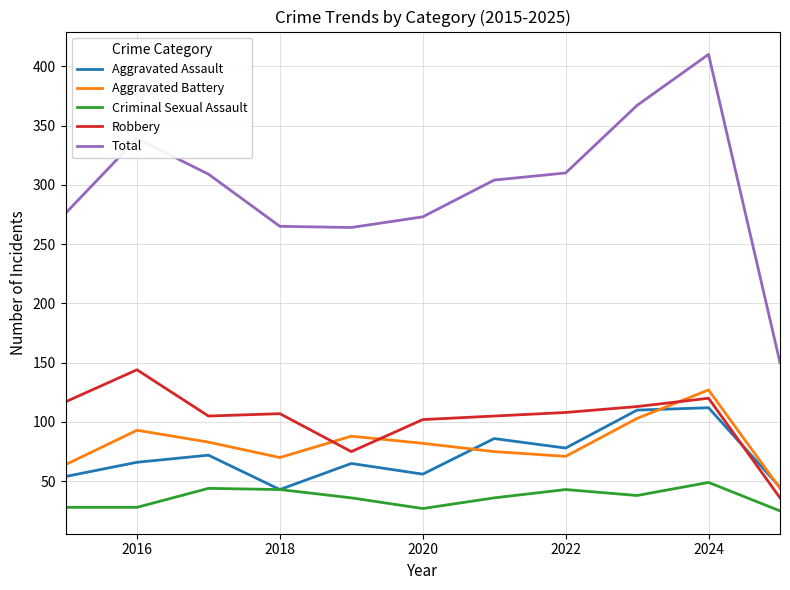

What is the minimum value for Aggravated Battery?

44